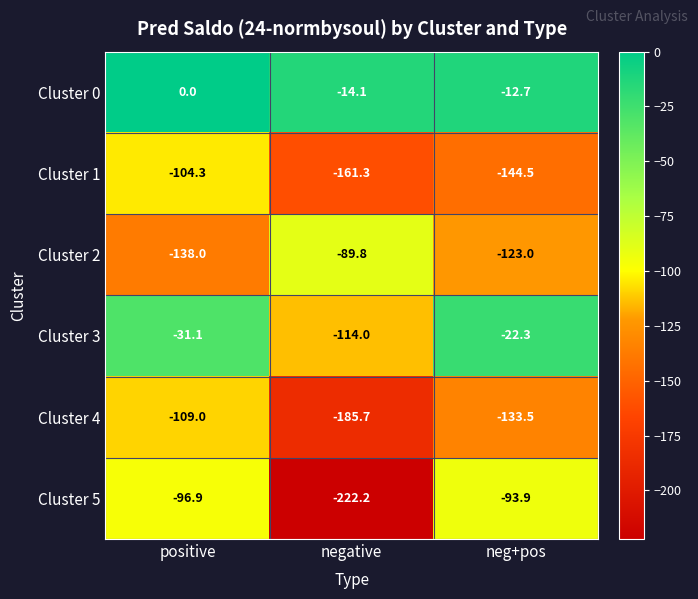

Which series has the largest range (max minus min)?

Cluster 5